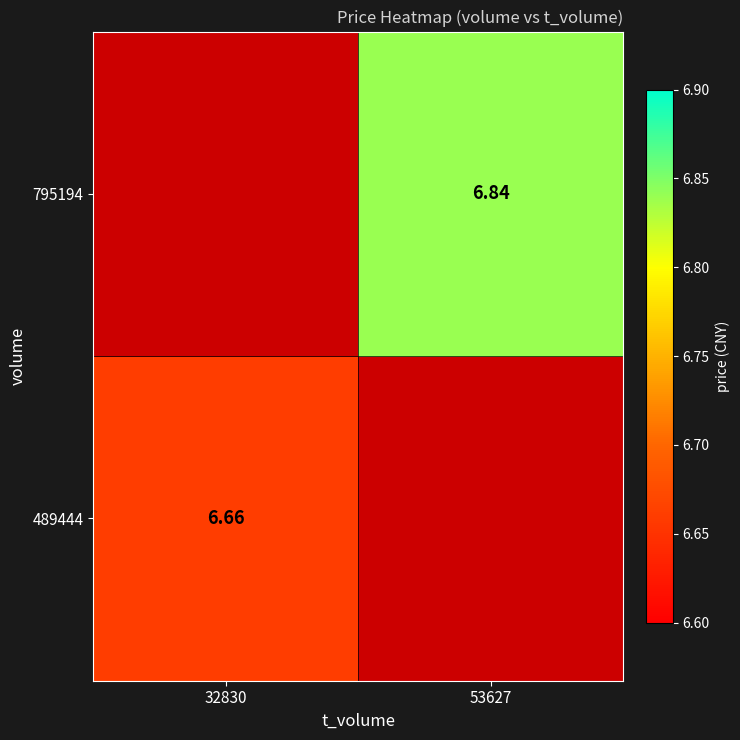

Between 32830 and 53627, which is larger?

32830